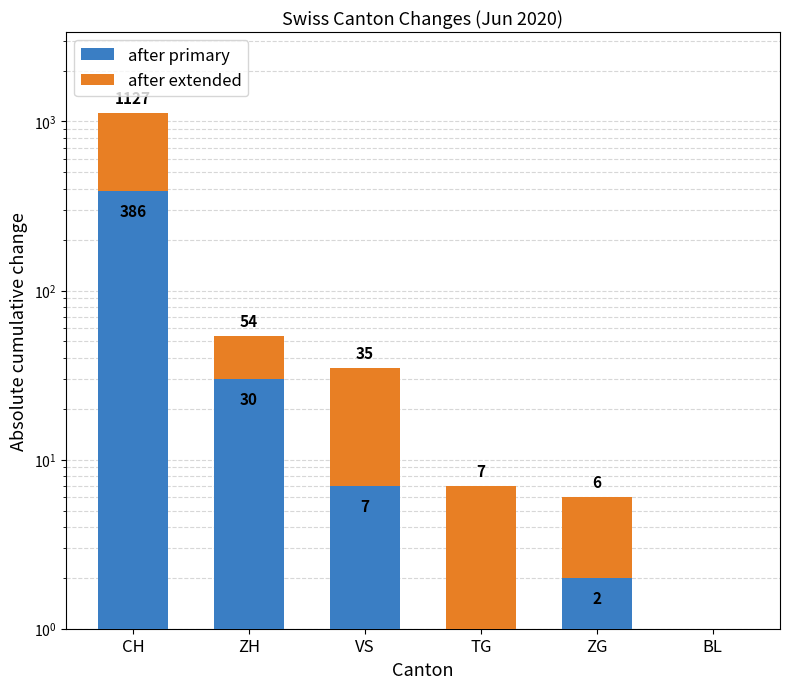

How many groups of bars are there?

6